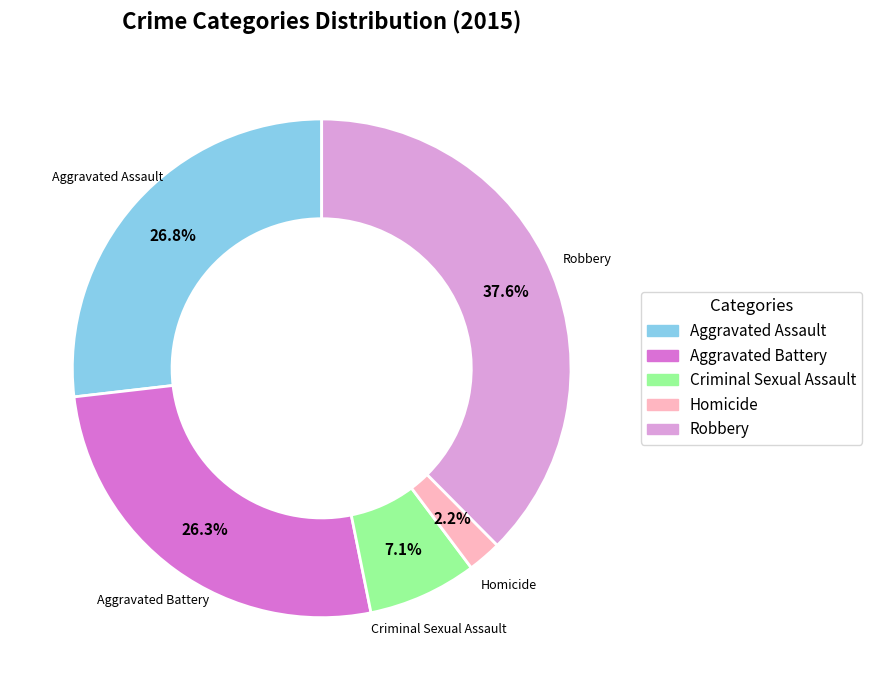

What is the ratio of the value at Criminal Sexual Assault to the value at Homicide?

3.2